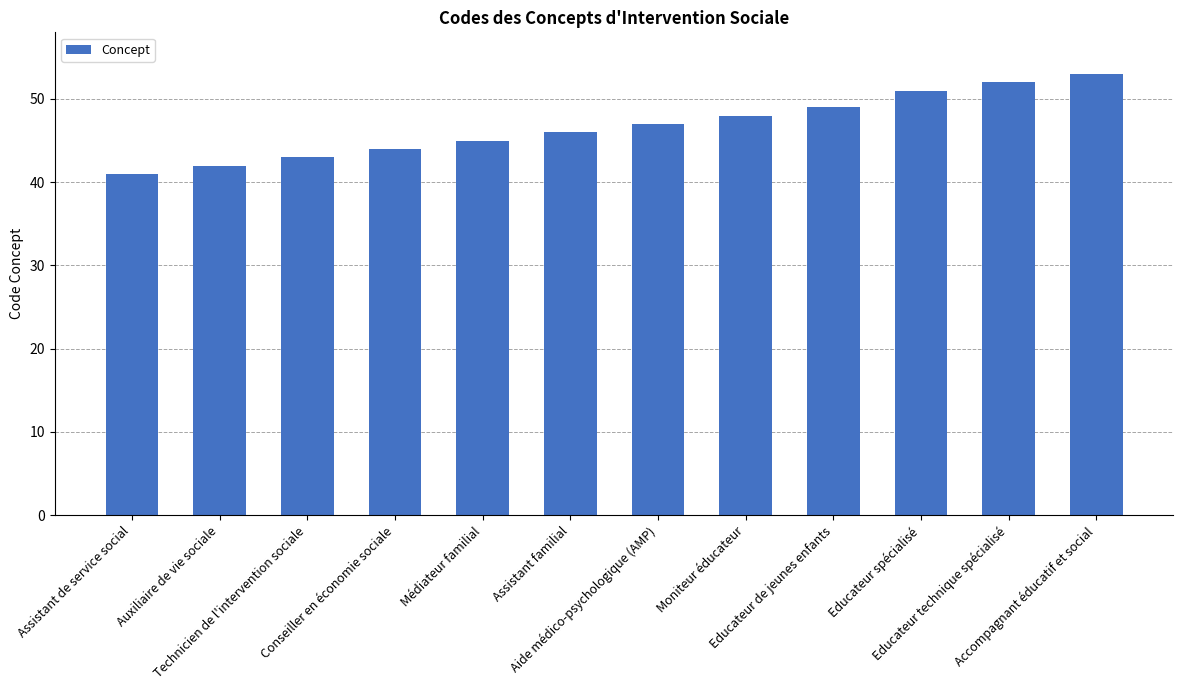

Approximately how many times larger is the value at Assistant de service social compared to Aide médico-psychologique (AMP)?

0.9